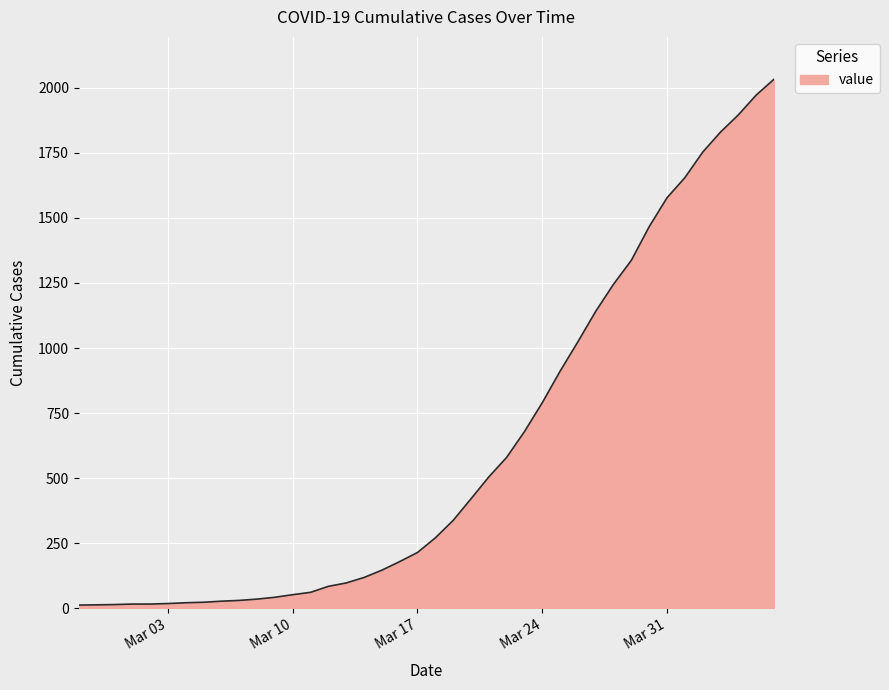

What is the difference between the maximum and minimum values?

2019